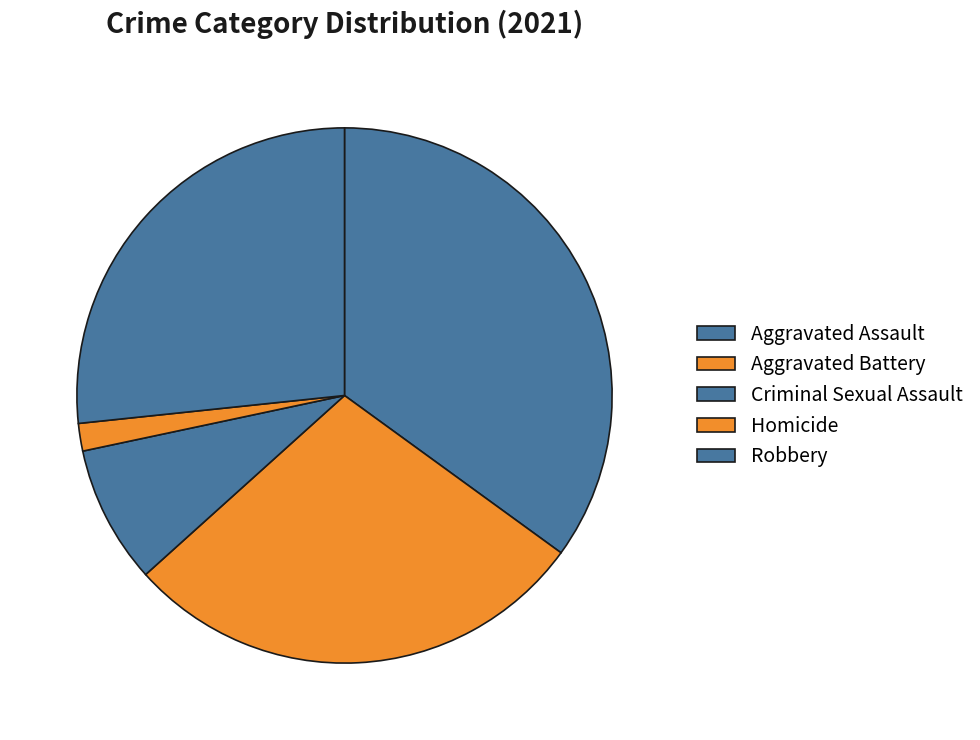

Is there any slice that represents more than half of the pie?

No